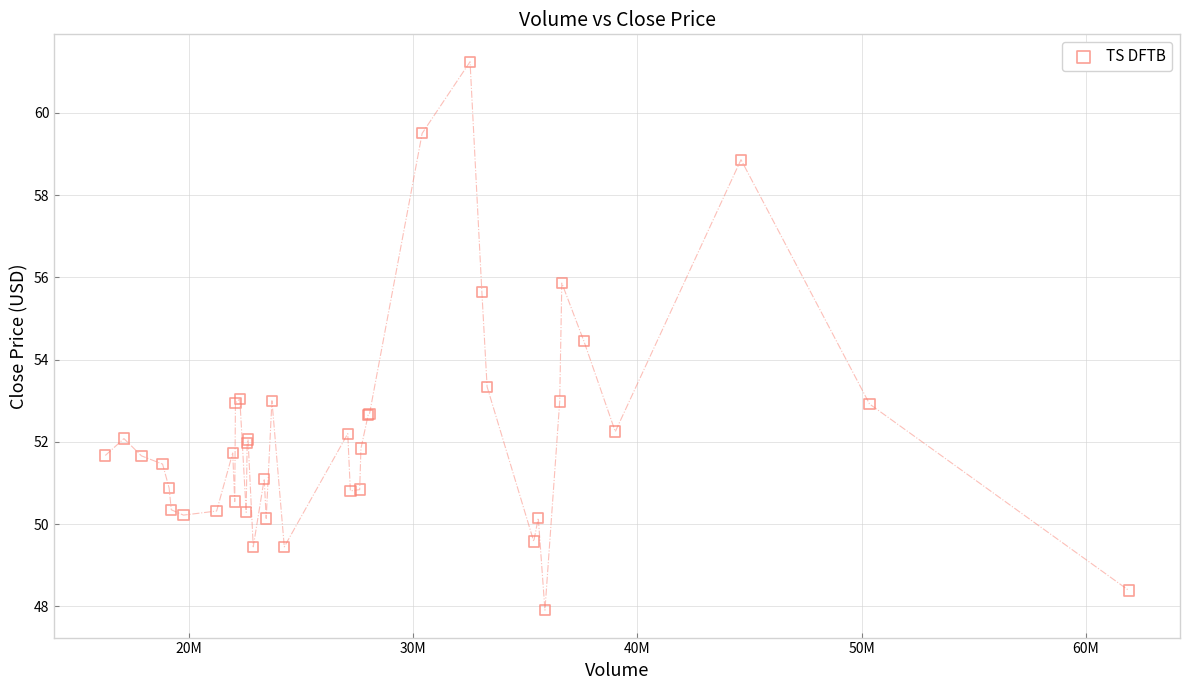

What Y value in the scatter plot is closest to 54?

54.5